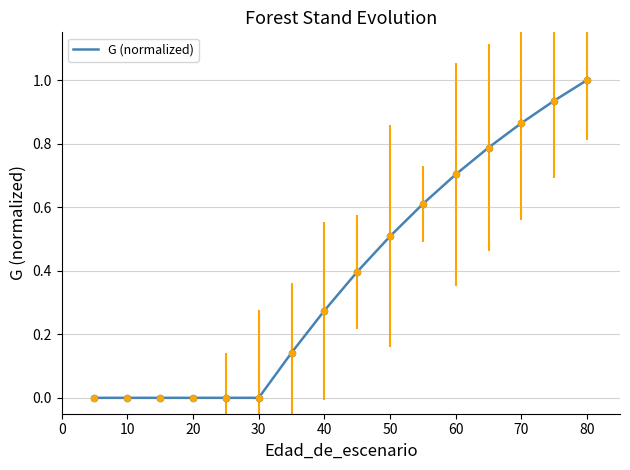

What is the difference between the maximum and minimum values?

1.0